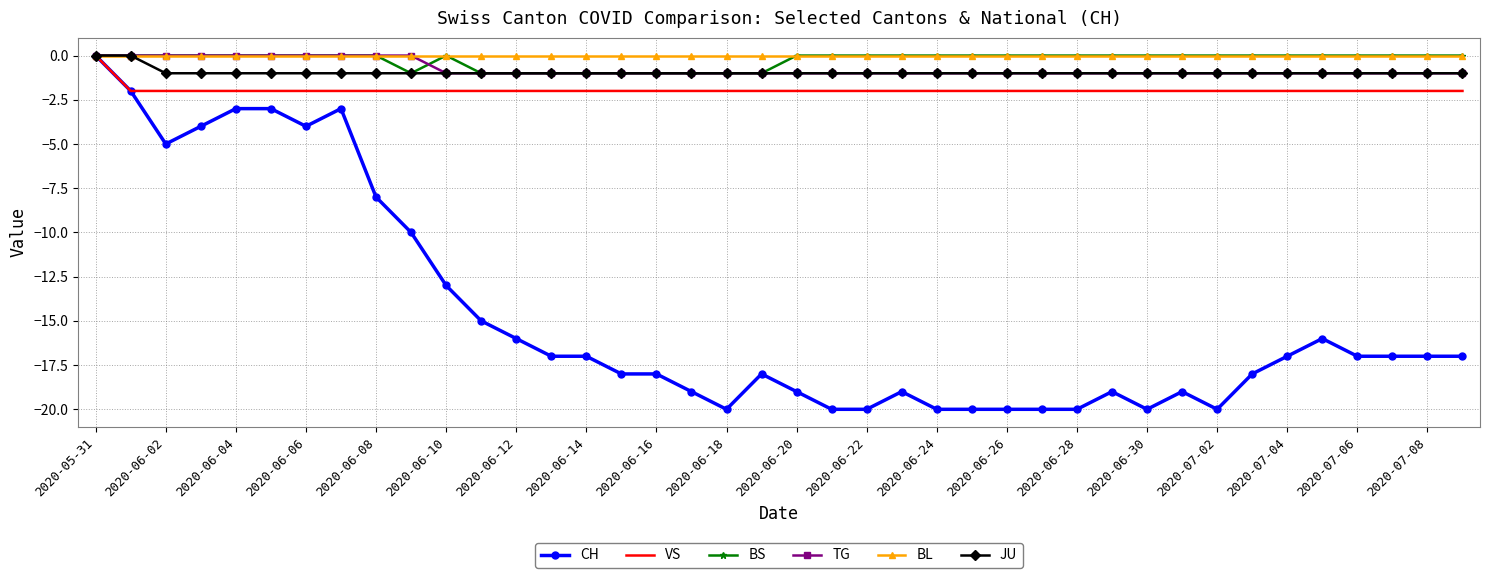

Which series has the widest spread of values?

CH